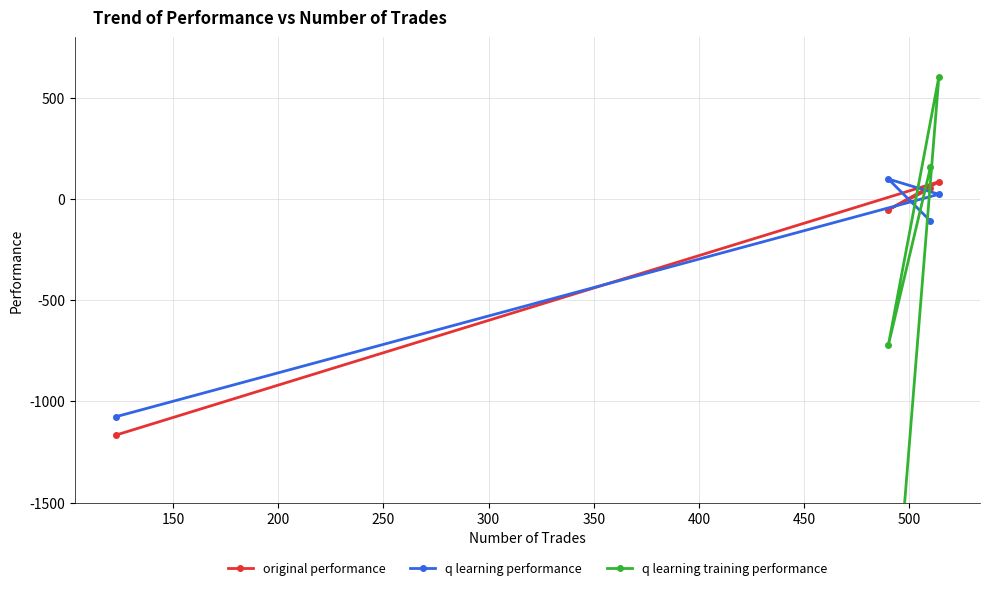

What is the value of the q learning performance point at the 3rd from the left?

-108.3